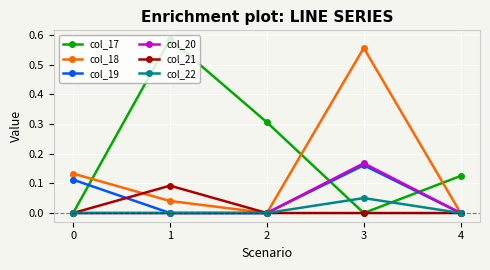

Which series has the widest spread of values?

col_17